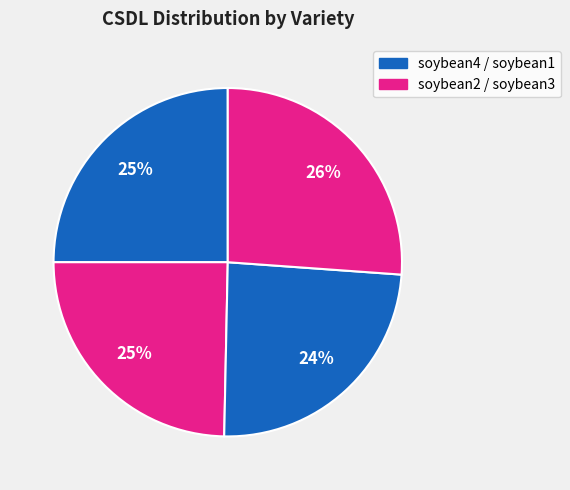

To the nearest percent, what is the average slice percentage?

25%